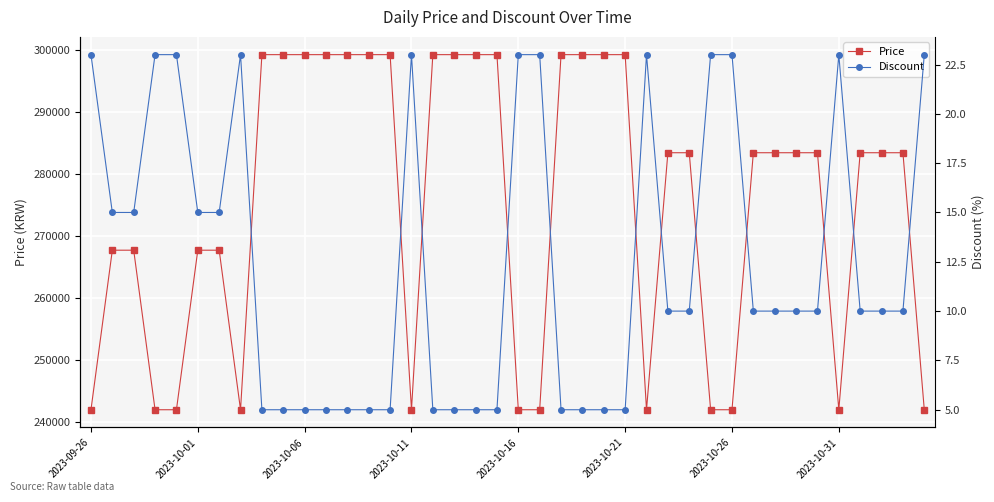

What is the lowest value of the Price series?

242000